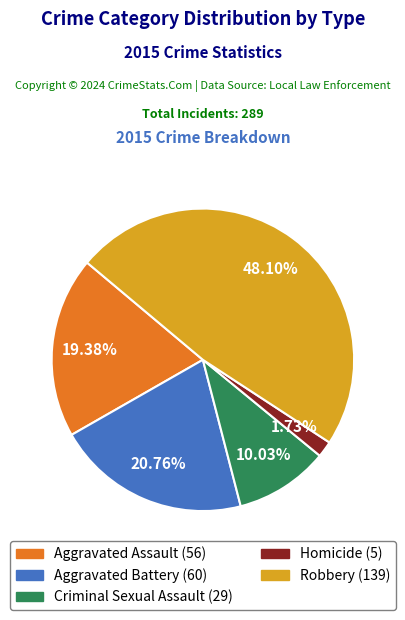

To the nearest percent, what portion does Robbery represent?

48%